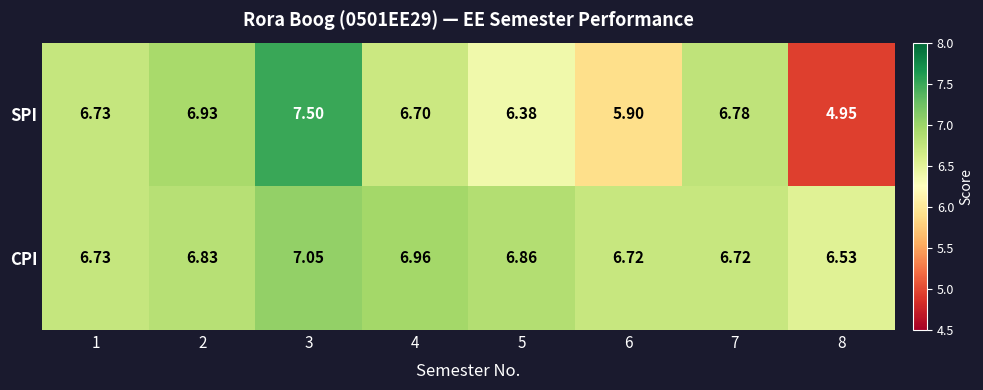

Rank the series by their average value, from lowest to highest.

SPI, CPI